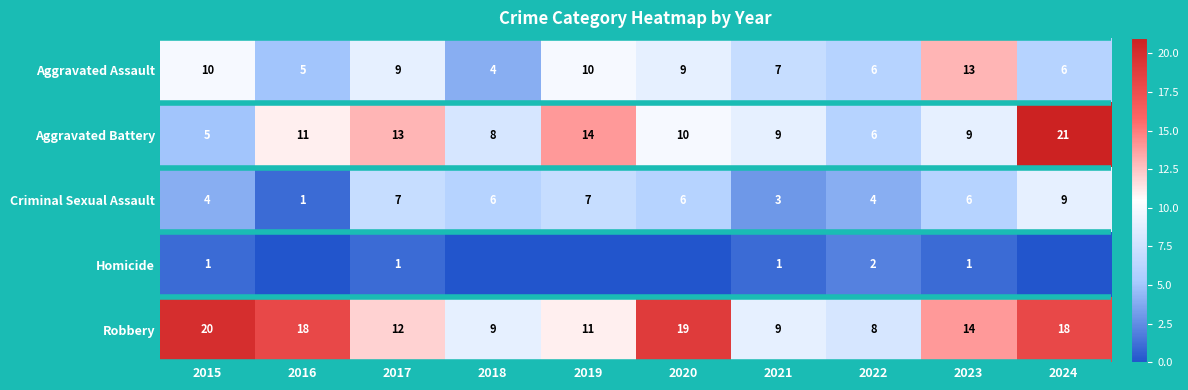

What is the sum of the Aggravated Battery values at 2018 and 2020?

18